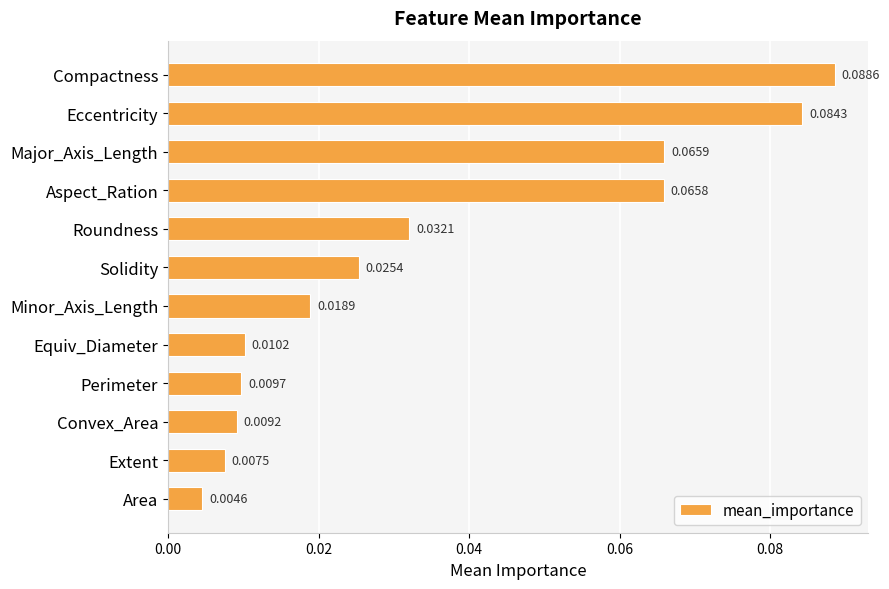

Rank the categories by value from highest to lowest.

Compactness, Eccentricity, Major_Axis_Length, Aspect_Ration, Roundness, Solidity, Minor_Axis_Length, Equiv_Diameter, Perimeter, Convex_Area, Extent, Area